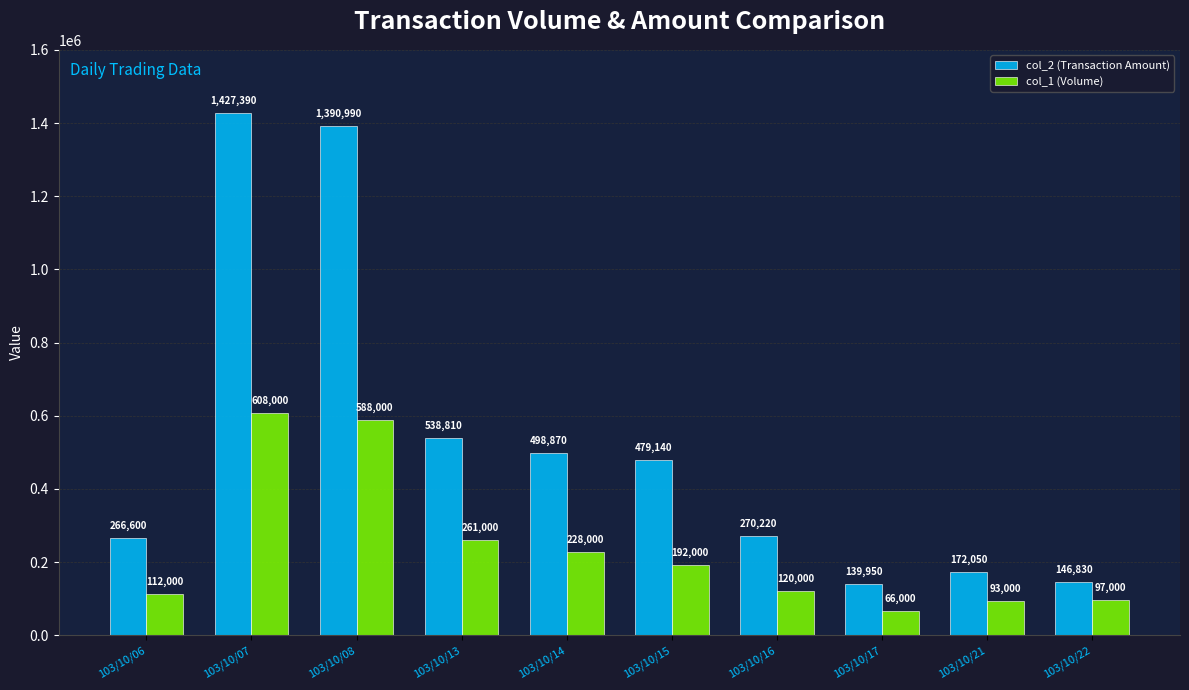

Are the bars horizontal?

No